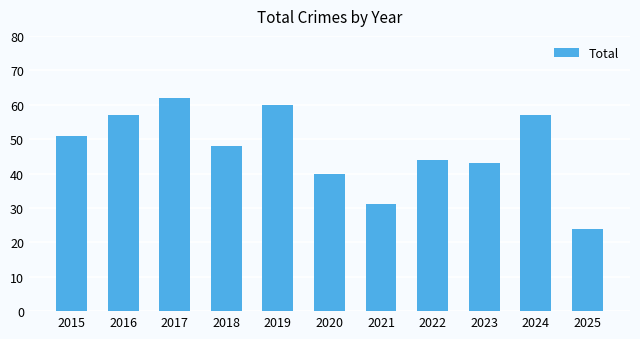

Is it true that the value at 2023 is 67?

False